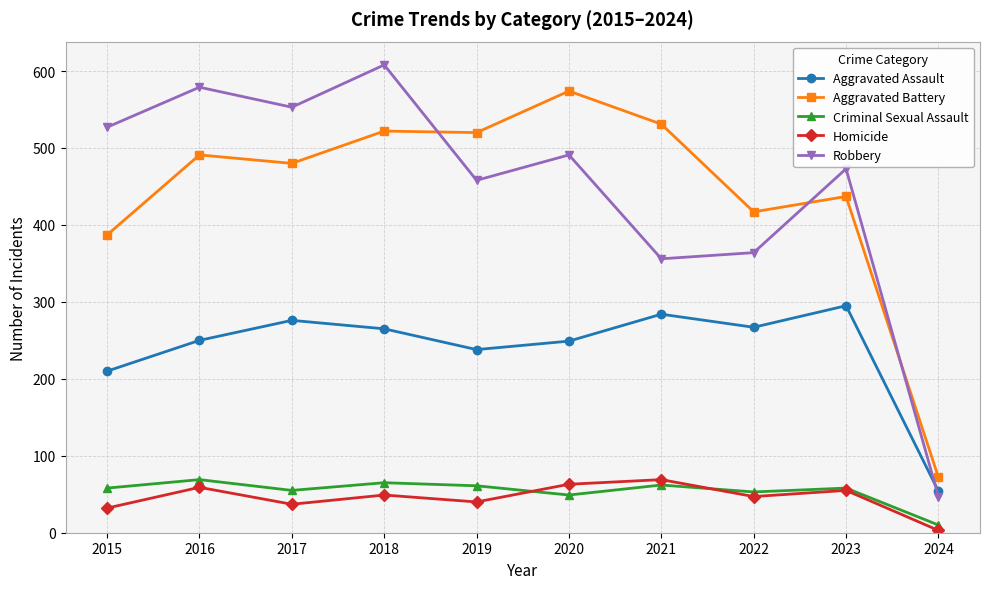

Rank the series at 2022 from highest to lowest value.

Aggravated Battery, Robbery, Aggravated Assault, Criminal Sexual Assault, Homicide